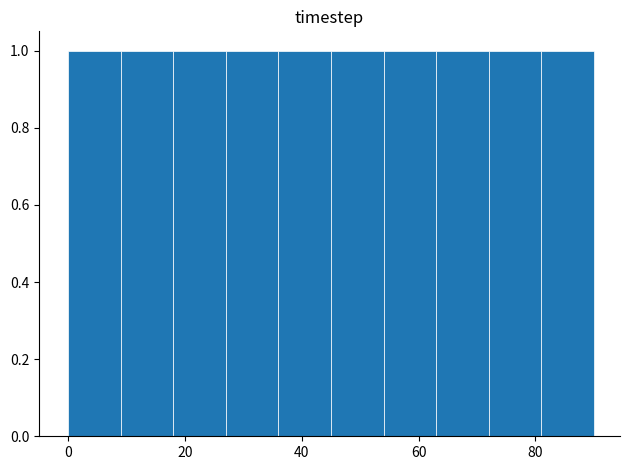

Reading left to right, list every bar in this chart as the range it spans on the x-axis followed by its height. Neither the bar edges nor the heights are printed on the chart, so give them approximately, as read against the axes.

0 to 9: 1
9 to 18: 1
18 to 27: 1
27 to 36: 1
36 to 45: 1
45 to 54: 1
54 to 63: 1
63 to 72: 1
72 to 81: 1
81 to 90: 1